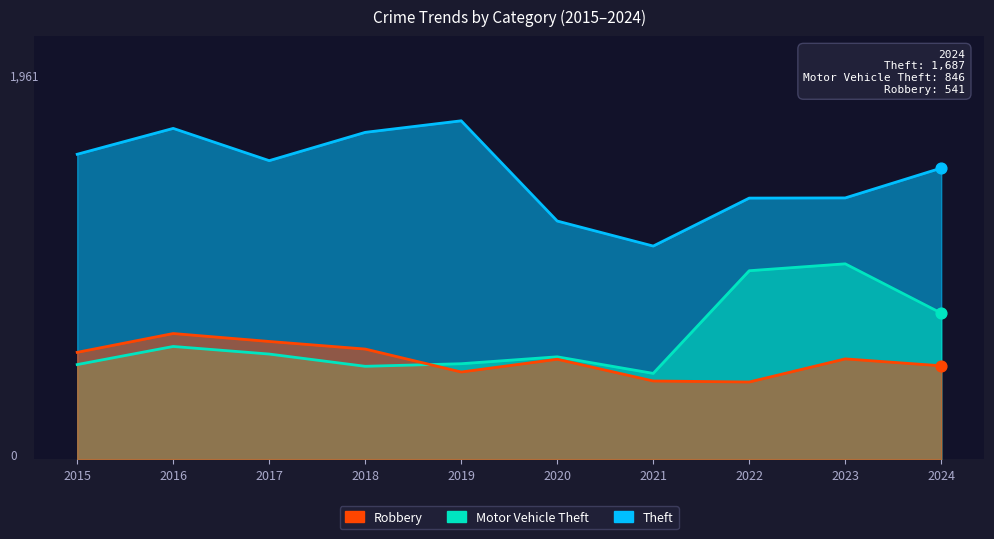

What are all the series names shown in the legend?

Theft, Motor Vehicle Theft, Robbery